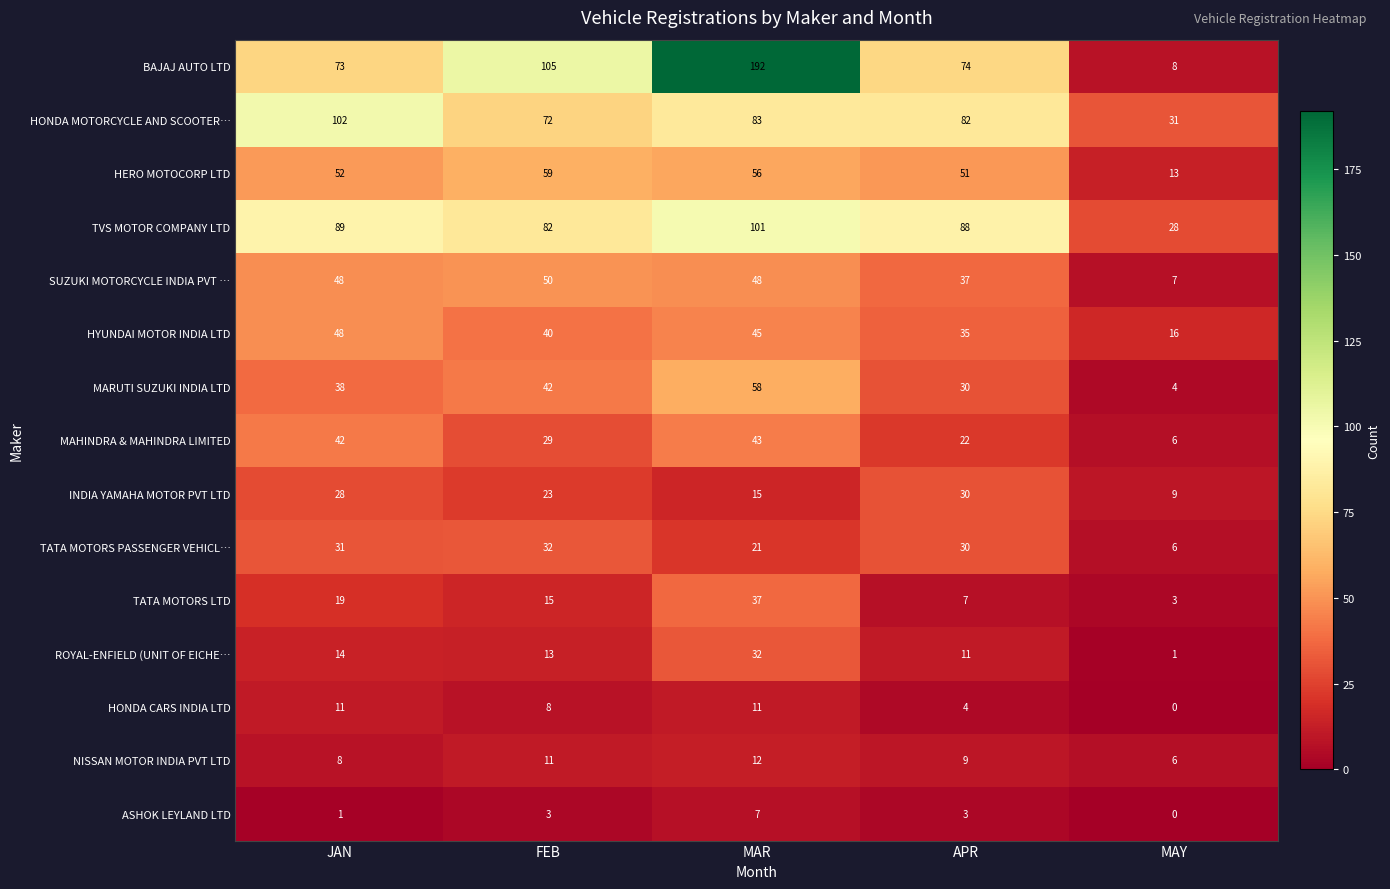

The SUZUKI MOTORCYCLE INDIA PVT … series shows 19 at APR. True or false?

False